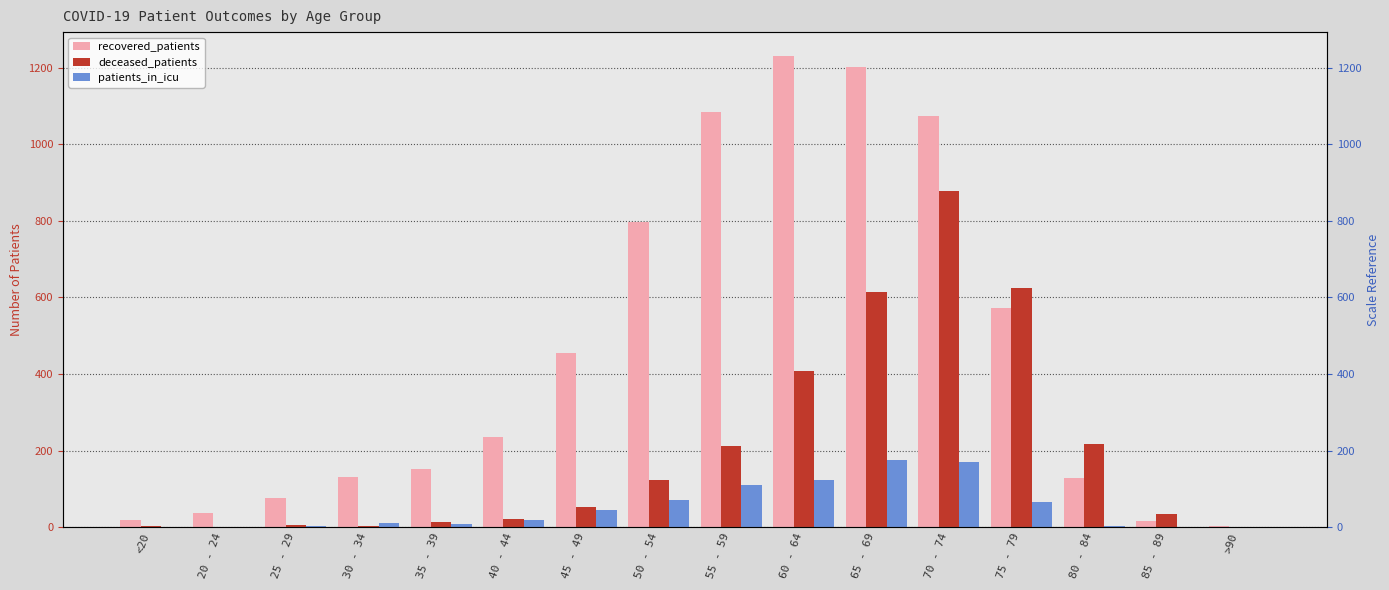

Where is recovered_patients nearest to the value 617?

75 - 79